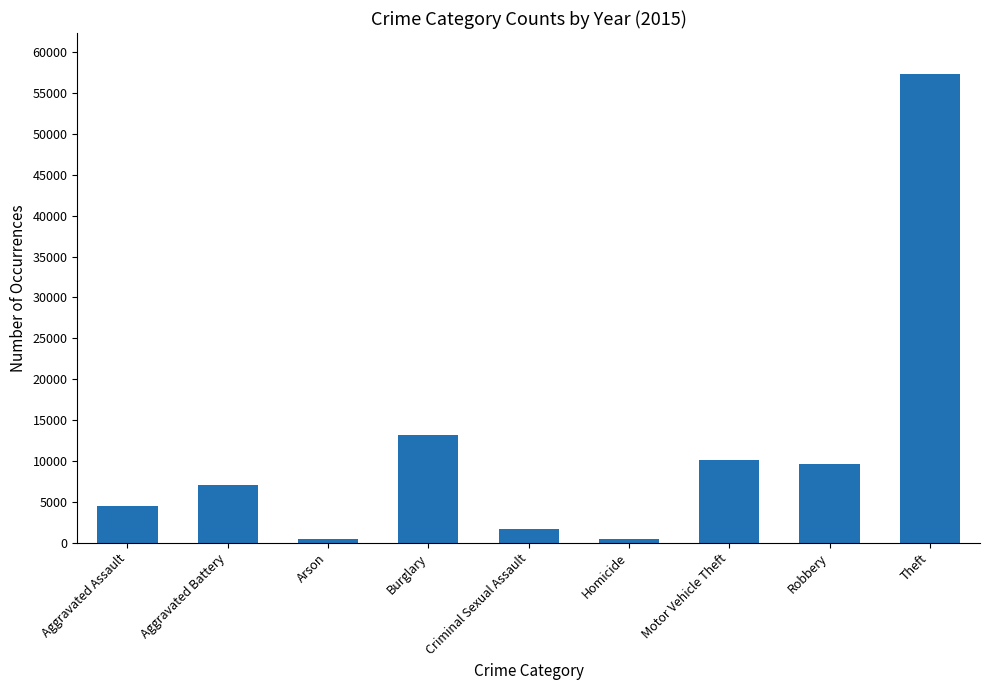

What is the change in value from Robbery to Theft?

+47713